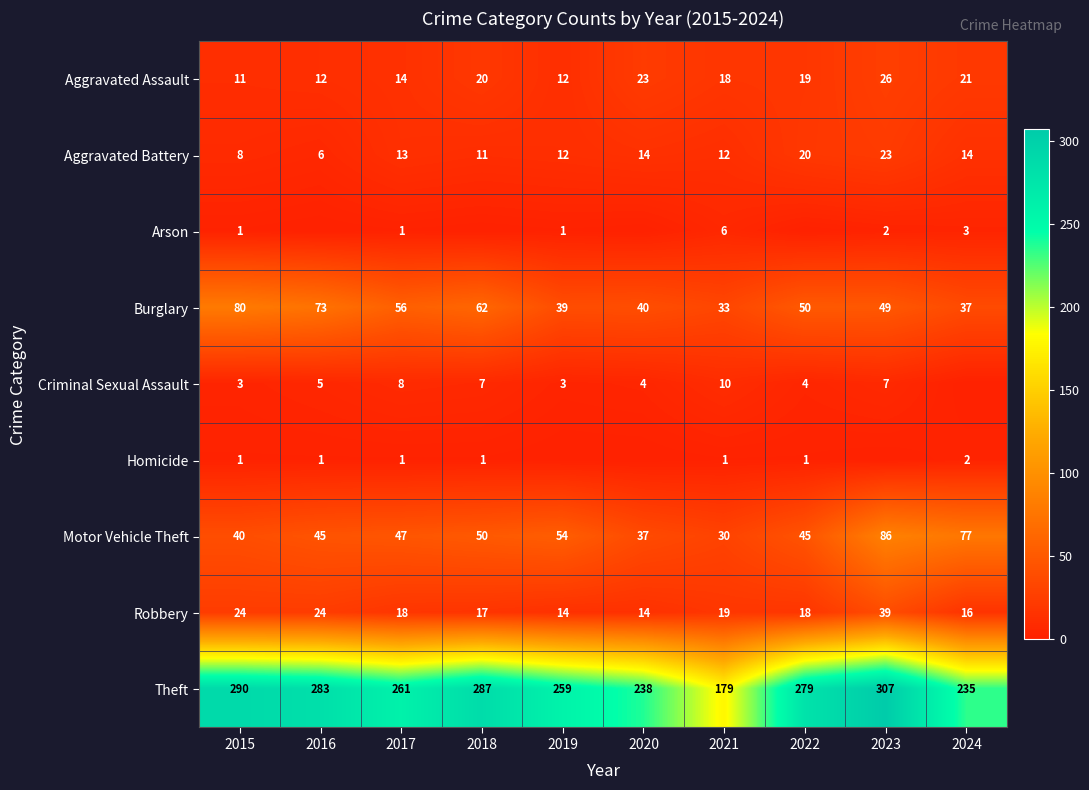

What is the difference between the Burglary values at 2015 and 2024?

43